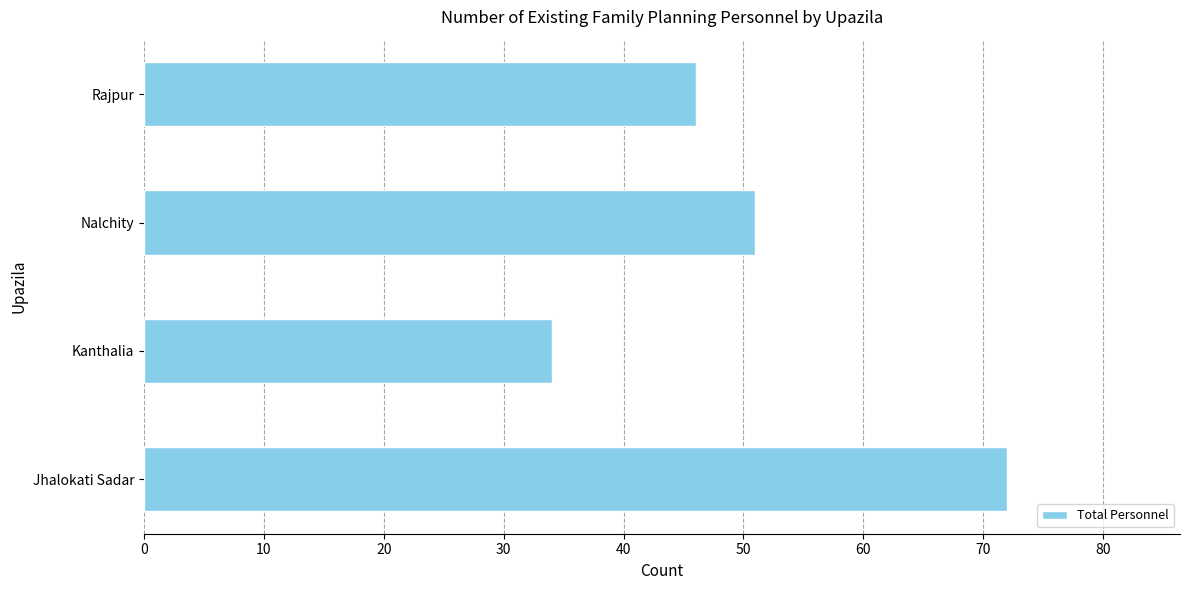

True or false: the data shows 72 at Jhalokati Sadar.

True